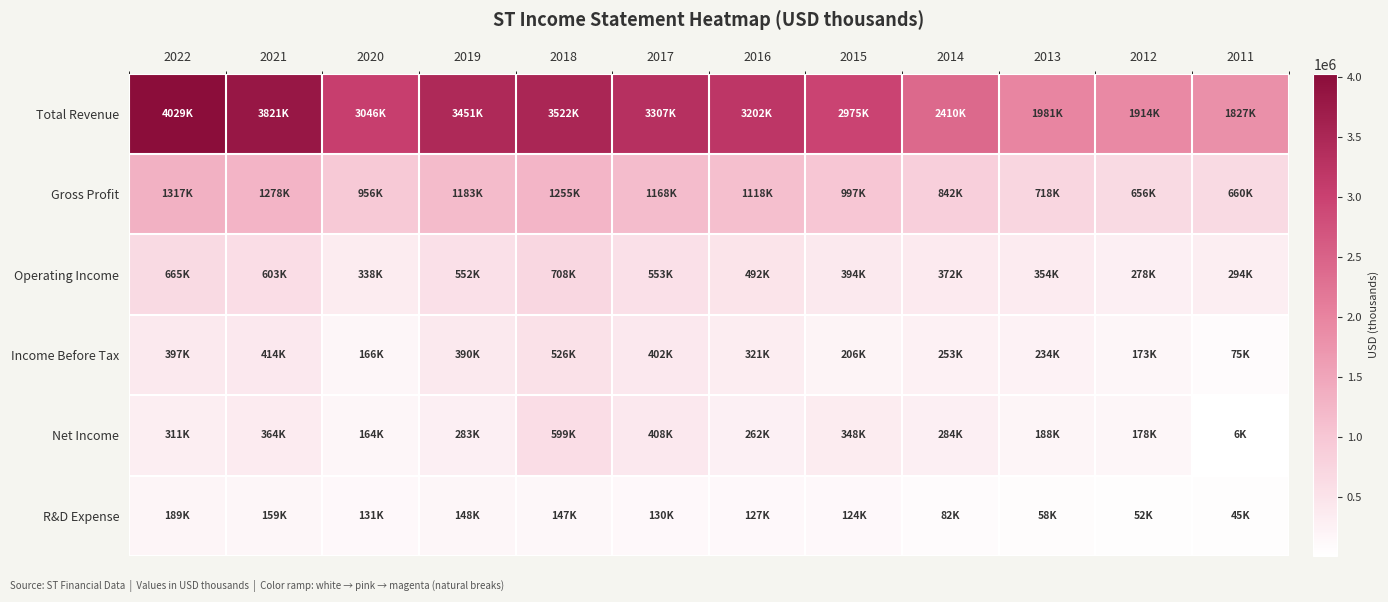

What is the maximum value shown in the chart?

4029300